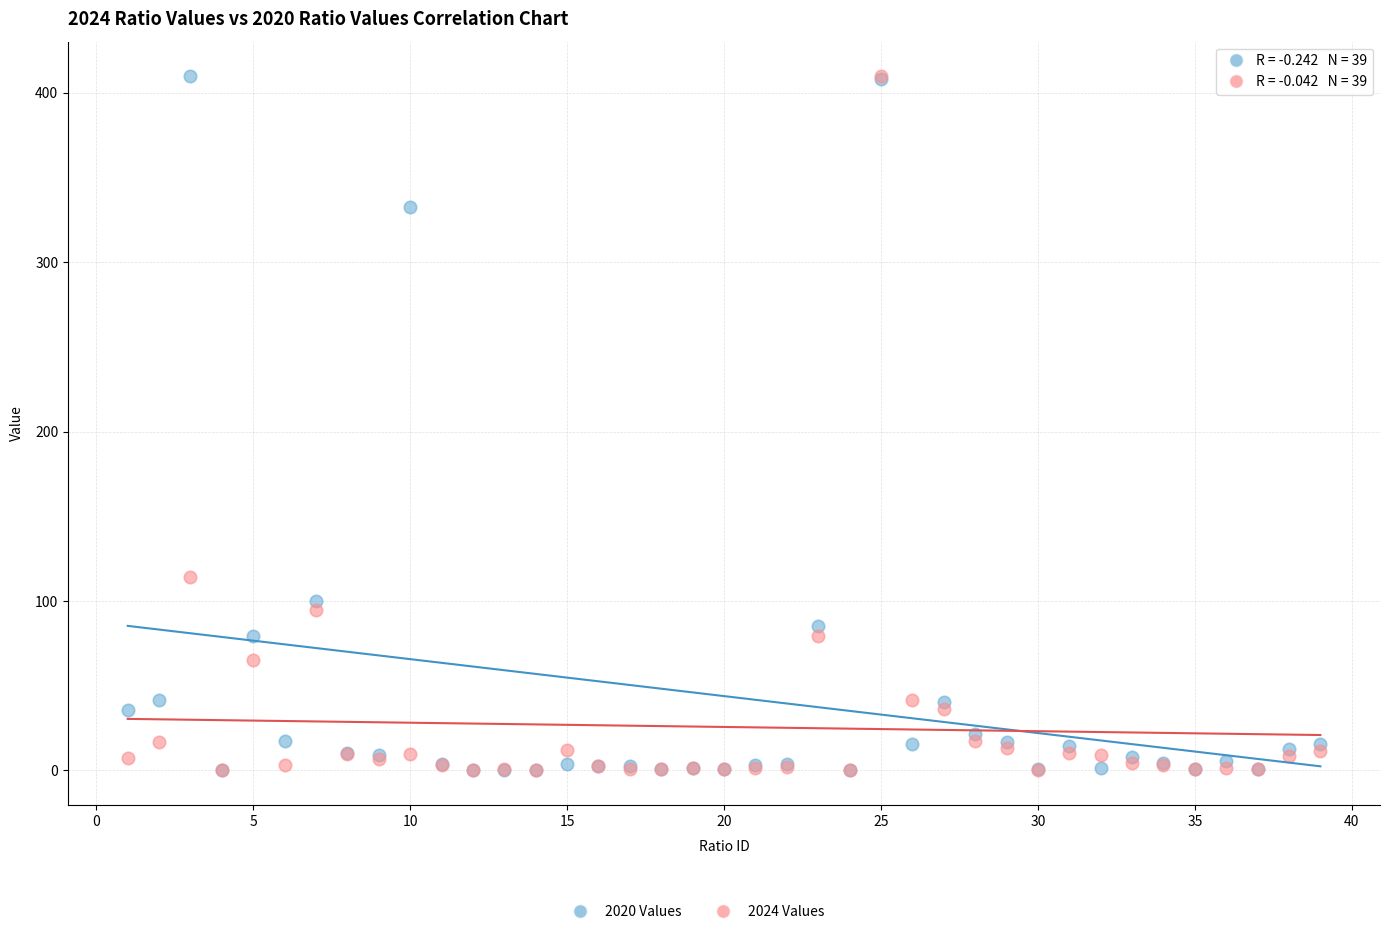

Across all series, what Y value is closest to 204?

114.4